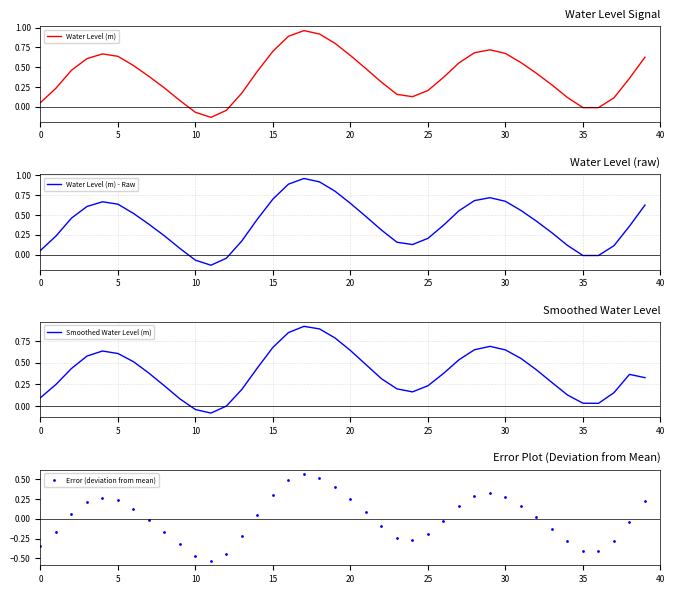

What is the label of the 7th point from the right?

33